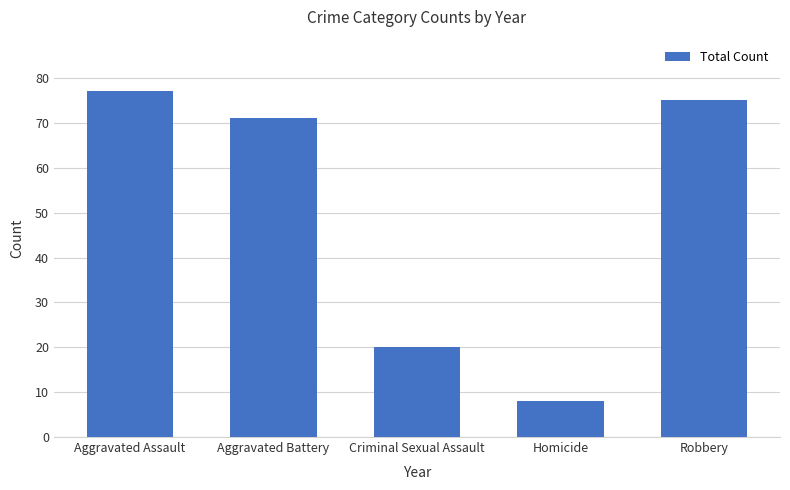

How many categories are shown in the chart?

5